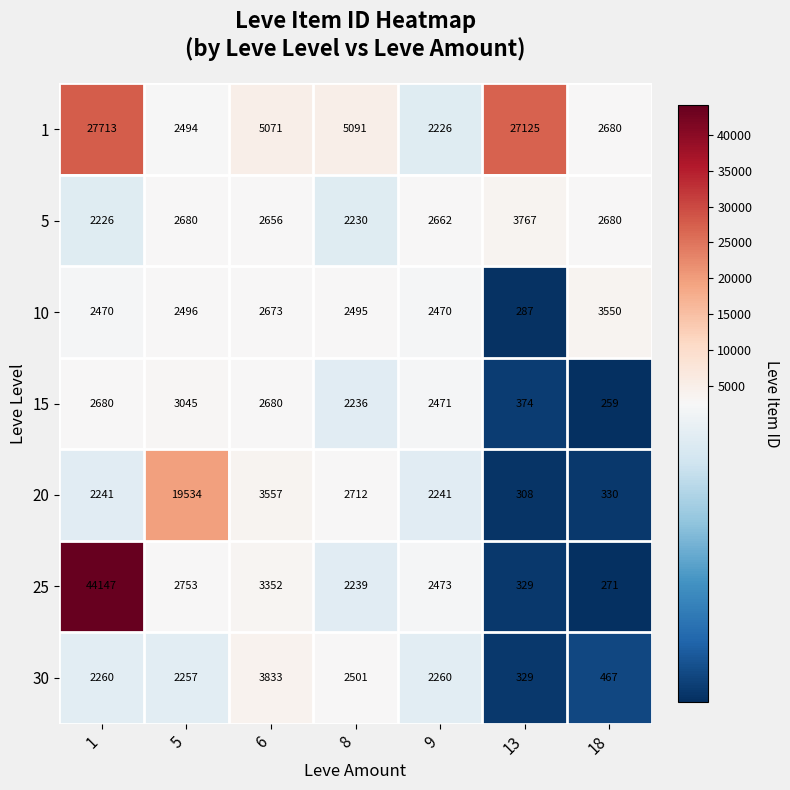

At how many categories does at least one series exceed 2288?

7